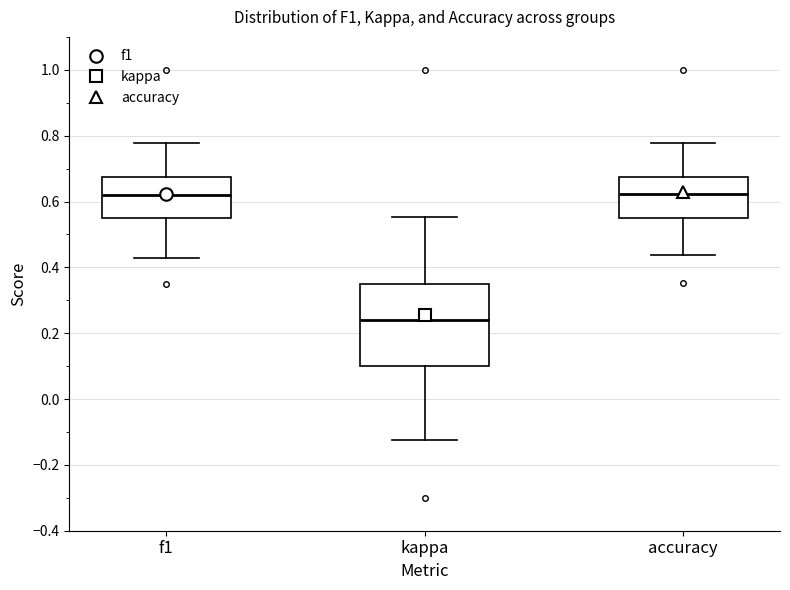

Where is the lower edge of the box for accuracy on the y-axis? The values are not printed on the chart, so give them approximately, as read against the axis.

0.54